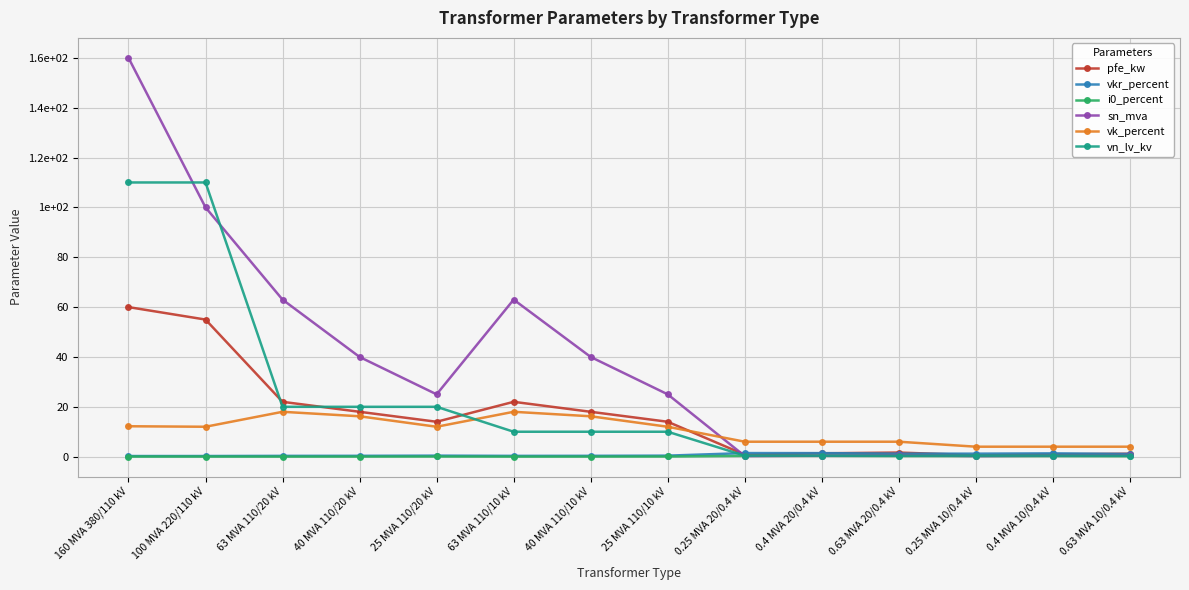

Between which two adjacent categories do pfe_kw and vkr_percent first intersect?

25 MVA 110/10 kV and 0.25 MVA 20/0.4 kV